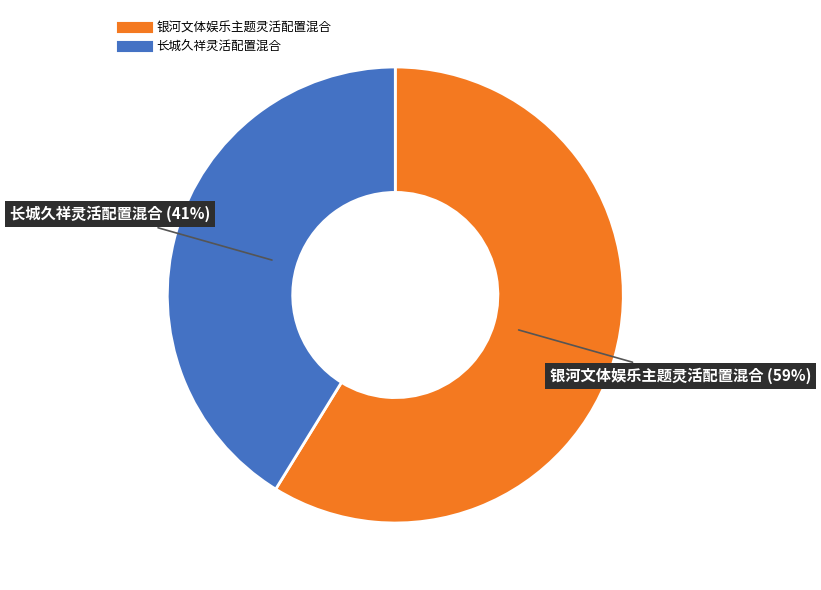

Rank the categories by value from highest to lowest.

银河文体娱乐主题灵活配置混合, 长城久祥灵活配置混合